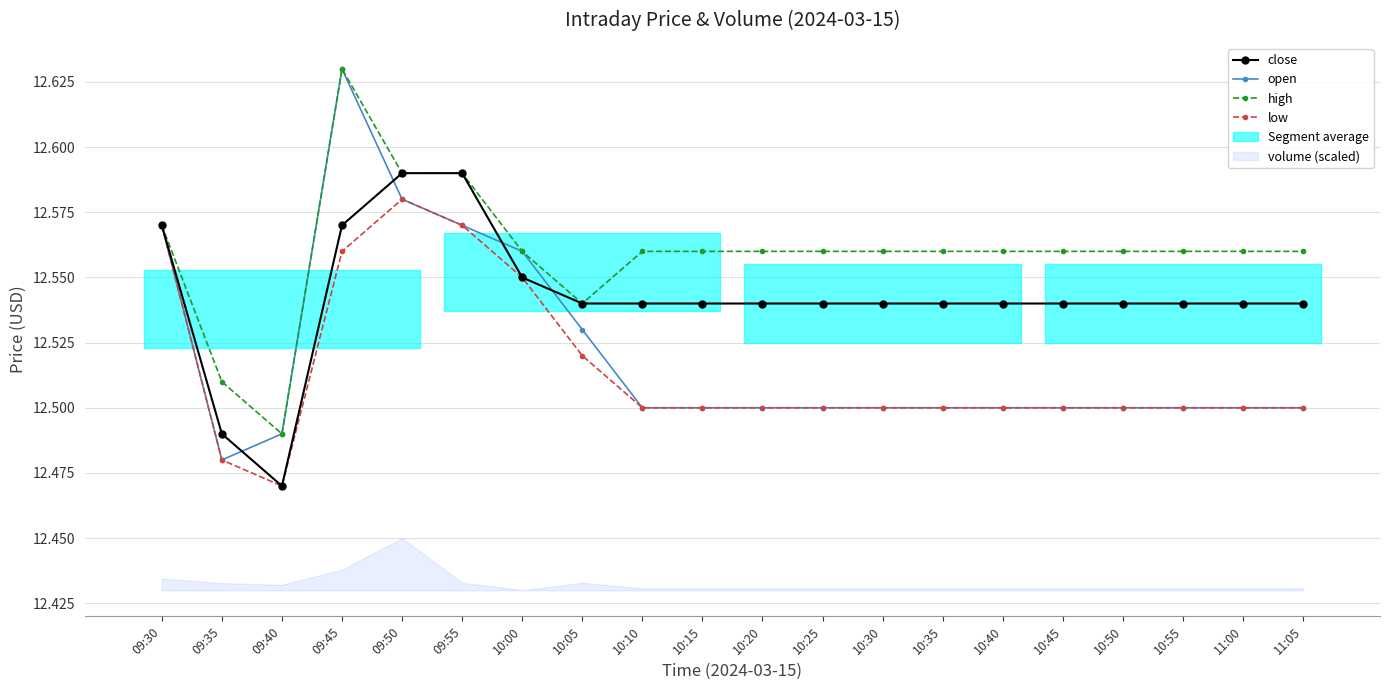

Which category has the lowest value in the close series?

09:40